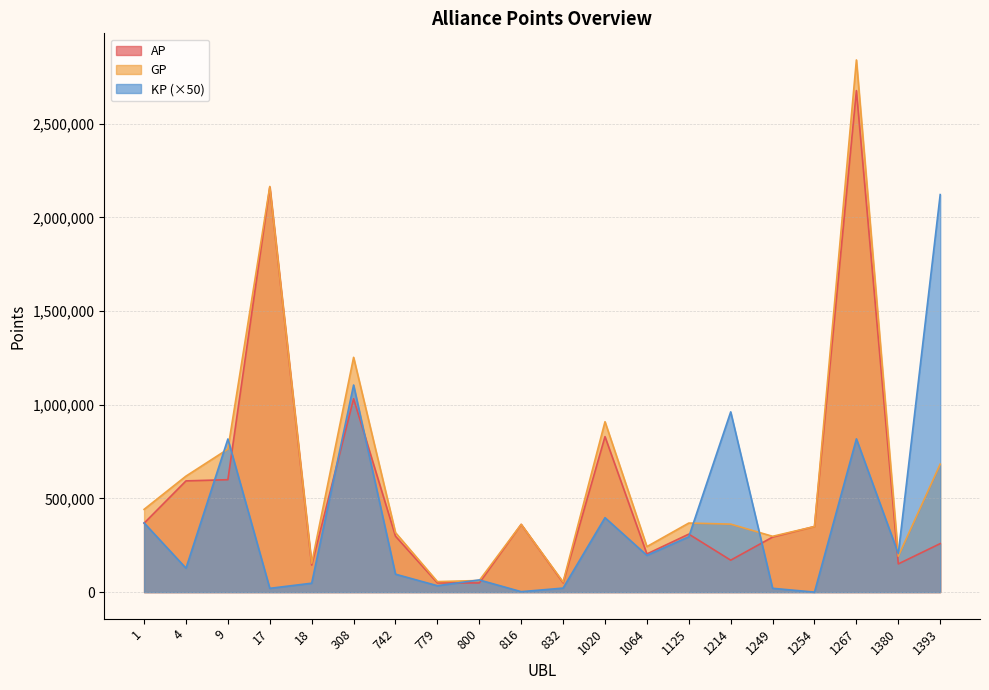

Between 4 and 9, which series saw the biggest shift?

KP (×50)